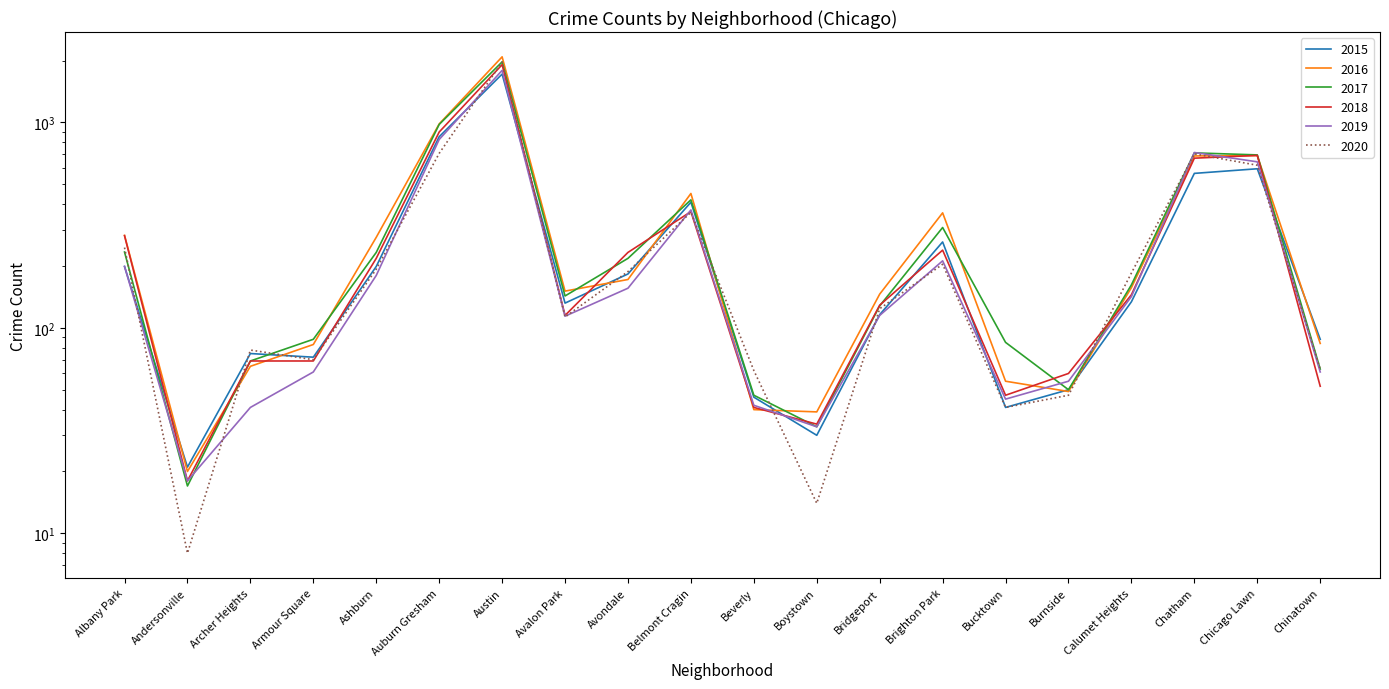

Between Andersonville and Avalon Park, which series saw the biggest shift?

2016